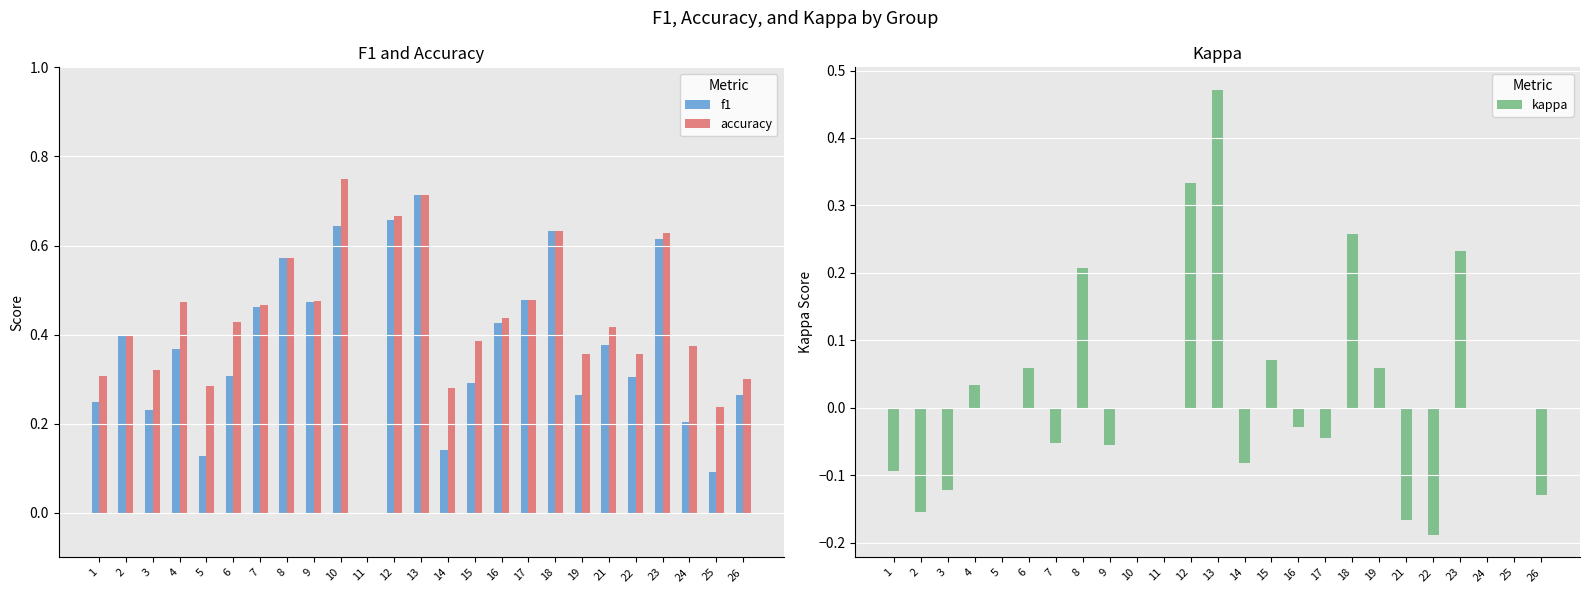

List the labels in order of accuracy value, largest first.

10, 13, 12, 18, 23, 8, 17, 9, 4, 7, 16, 6, 21, 2, 15, 24, 19, 22, 3, 1, 26, 5, 14, 25, 11